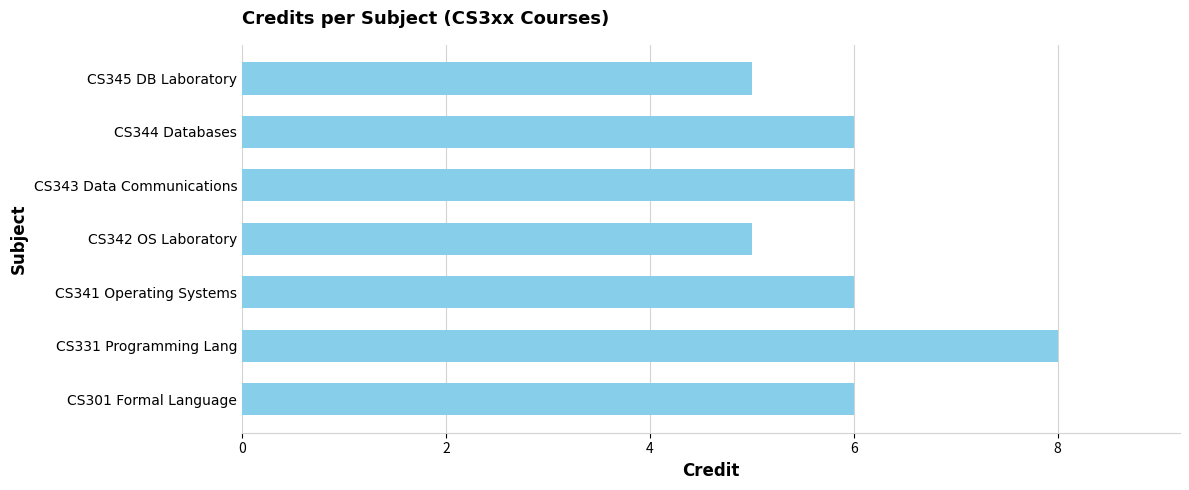

What is the smallest value displayed?

5